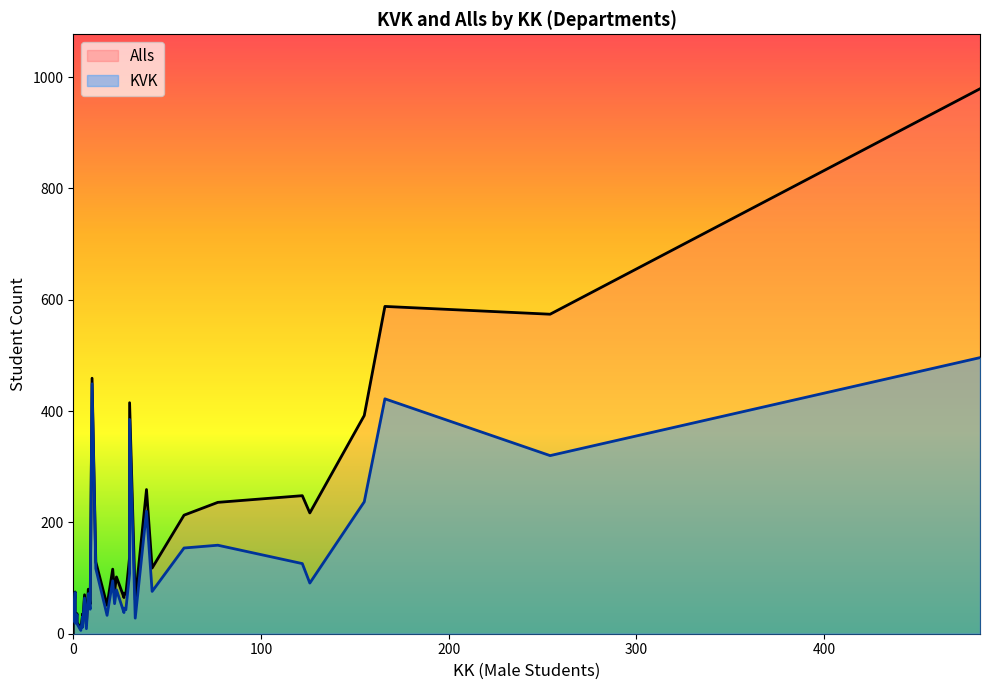

Count the number of categories in the chart.

39